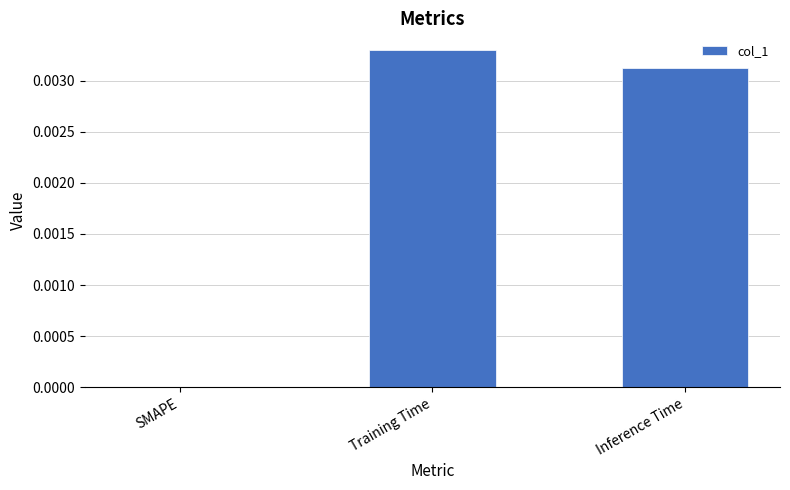

The value at SMAPE is 0.0. True or false?

True